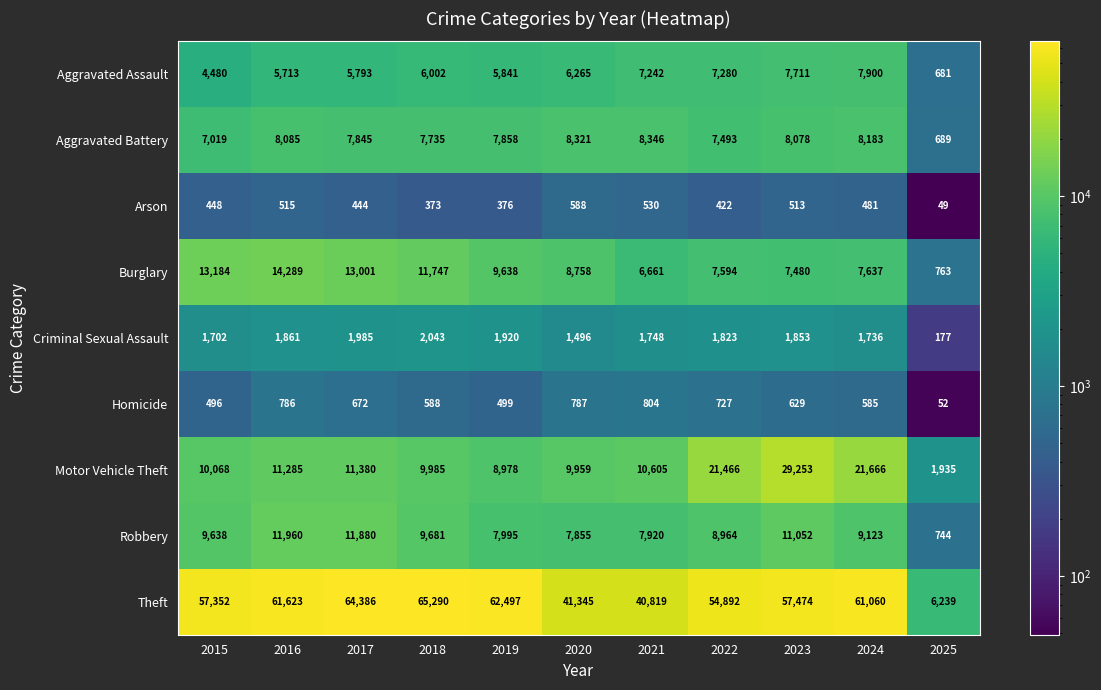

What is the difference between the second highest and minimum values in the Aggravated Assault series?

7030